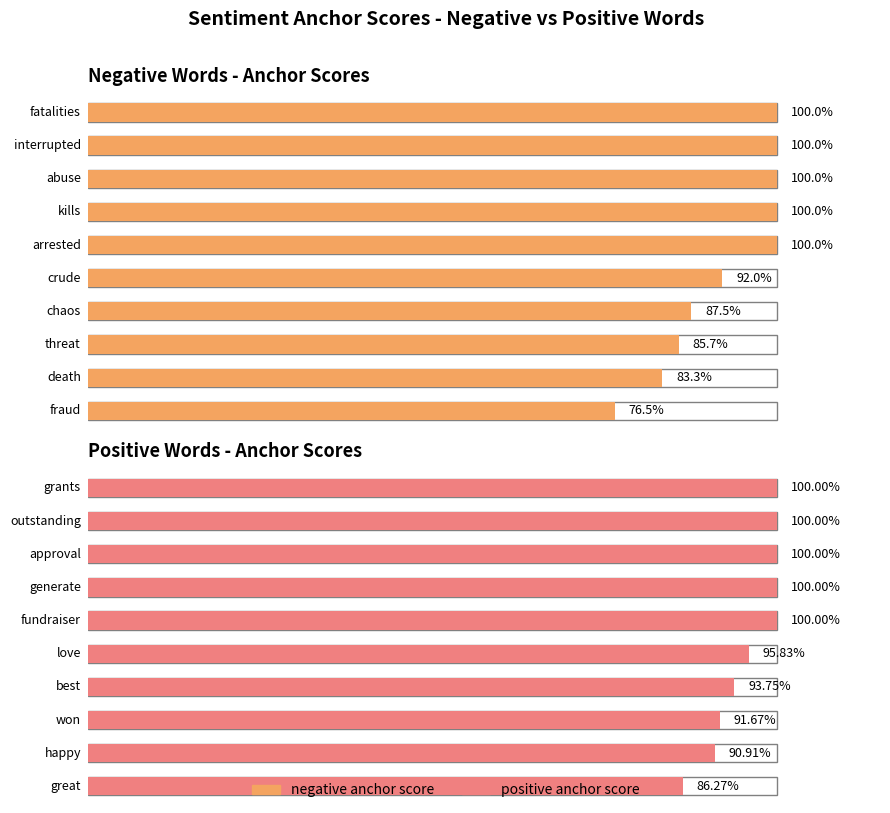

How many values in the positive anchor score series are below 1?

5